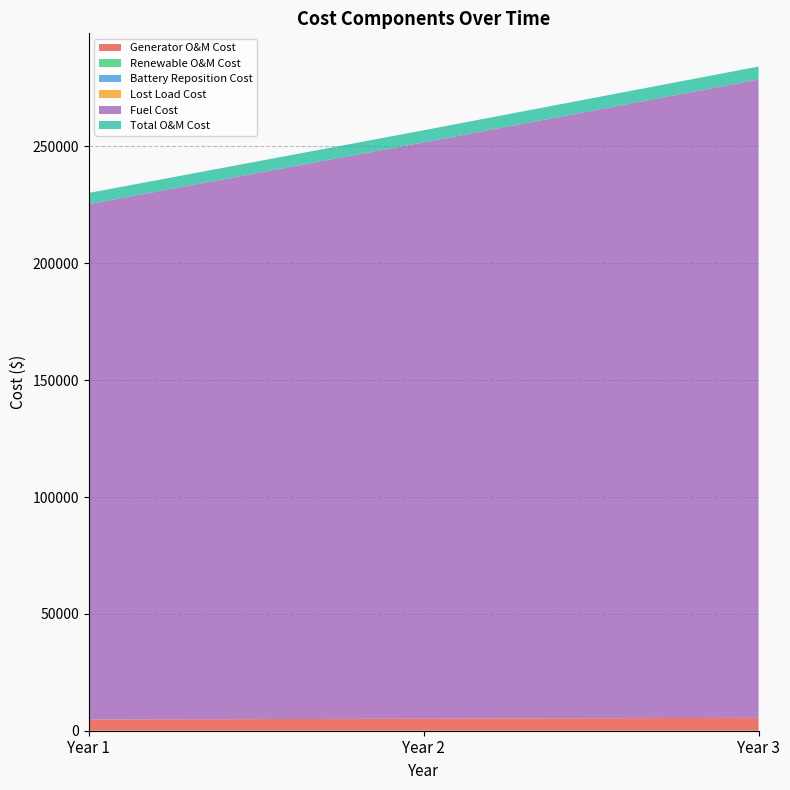

Reading left to right, list all the values displayed in this chart.

Generator O&M Cost: 4790.8	5157.0	5523.2
Renewable O&M Cost: 0.0	0.0	0.0
Battery Reposition Cost: 0.0	0.0	0.0
Lost Load Cost: 0.0	0.0	0.0
Fuel Cost: 220530.6	246612.9	273149.0
Total O&M Cost: 4790.8	5157.0	5523.2